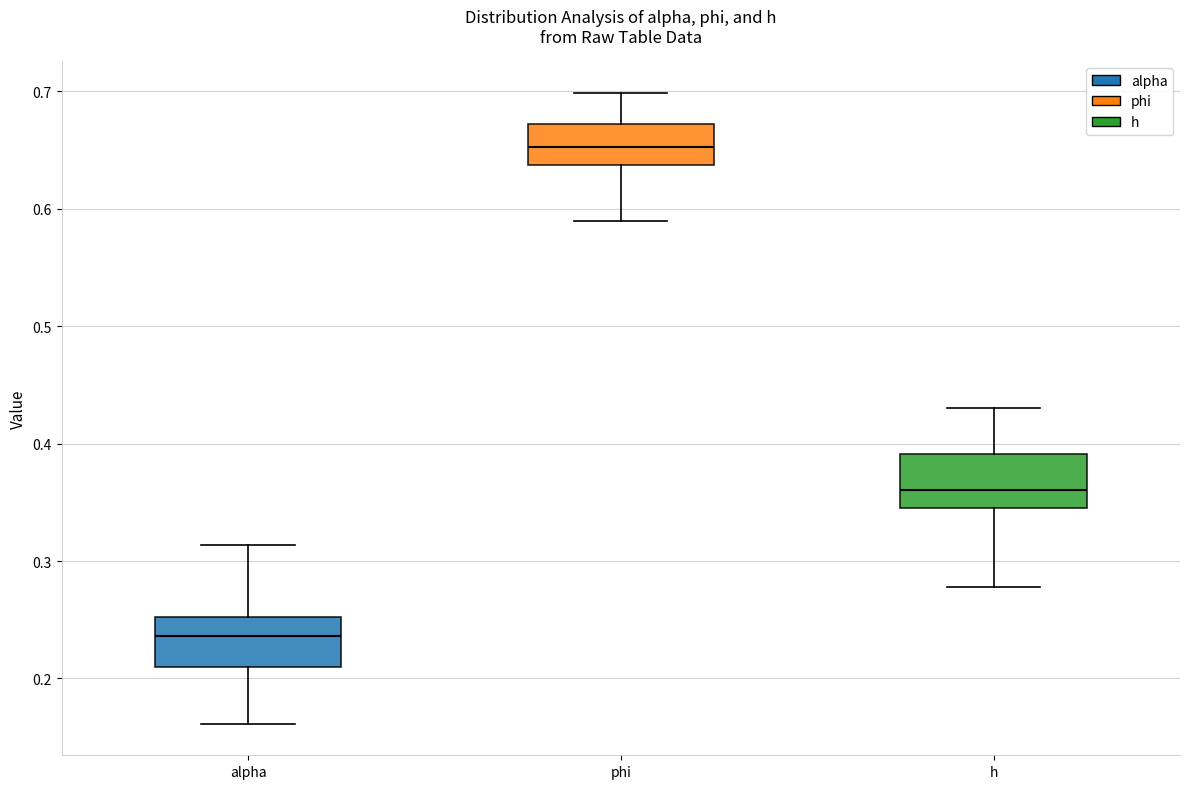

Reading left to right, read every box against the y-axis: the position of its median line, the range the box covers, and the ends of its whiskers. The values are not printed on the chart, so give them approximately, as read against the axis.

alpha: median 0.24, box 0.21 to 0.25, whiskers 0.16 to 0.31
phi: median 0.65, box 0.64 to 0.67, whiskers 0.59 to 0.70
h: median 0.36, box 0.34 to 0.39, whiskers 0.28 to 0.43